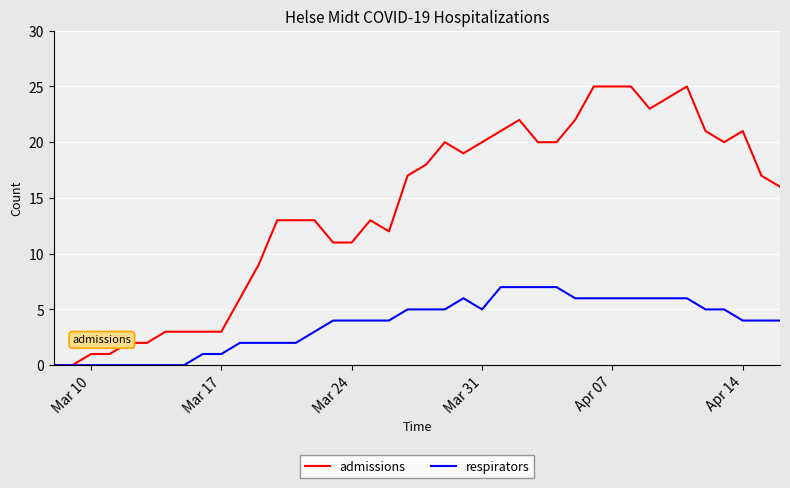

Which series has the largest range (max minus min)?

admissions